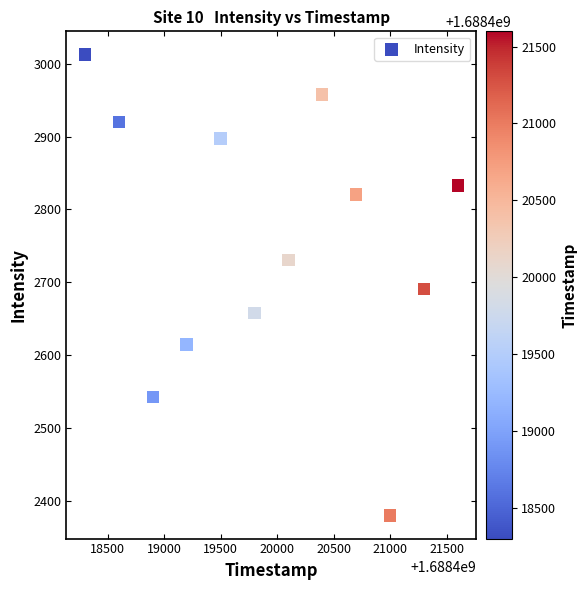

What is the average X value?

1688419949.0